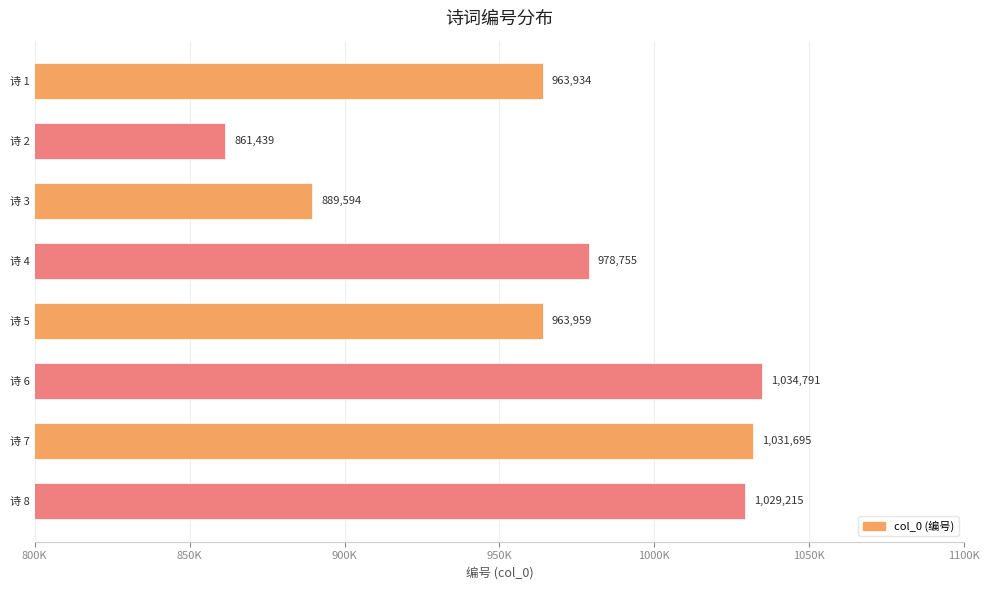

Does the chart contain any negative values?

No